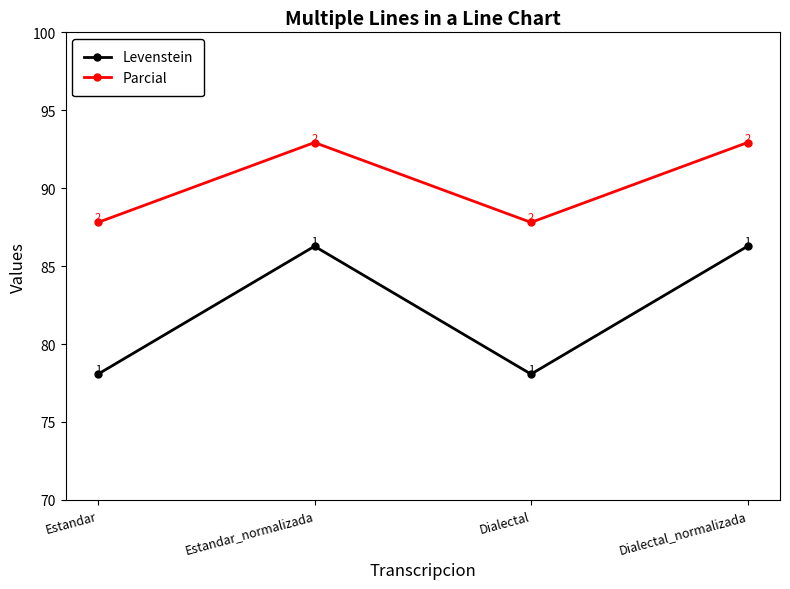

Is the value of Levenstein at Estandar_normalizada greater than the value of Parcial at Dialectal_normalizada?

No